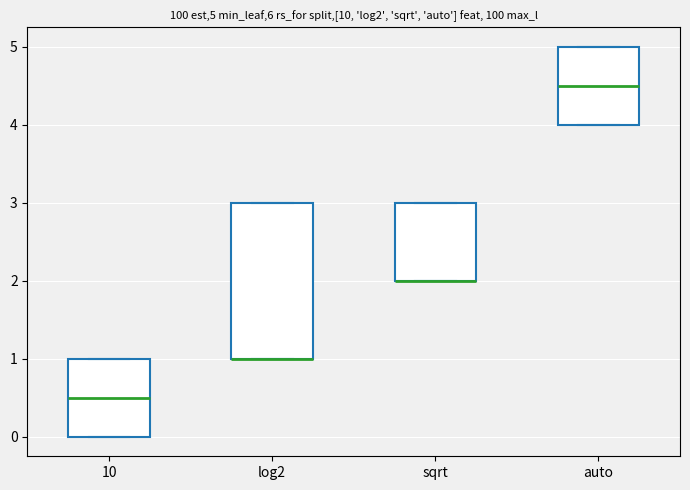

Comparing the boxes themselves (not the whiskers), which one is the tallest?

log2